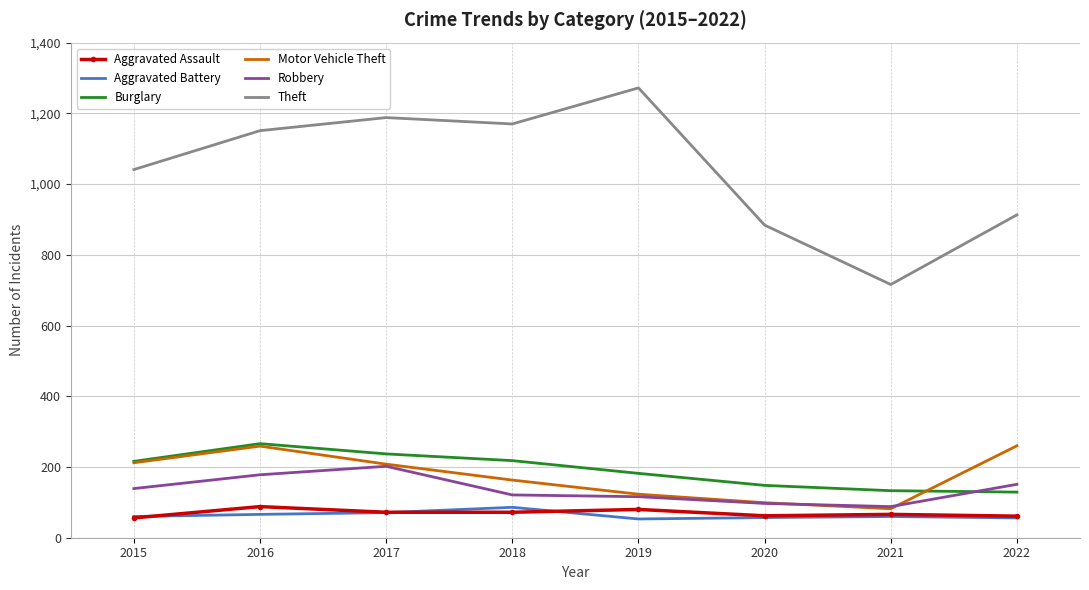

Is it true that Aggravated Assault equals 72 at 2017?

True